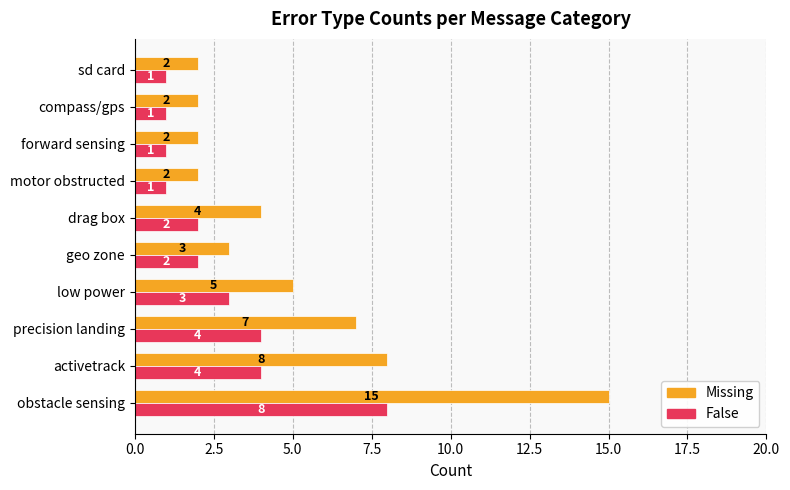

Which category has the highest value in the Missing series?

obstacle sensing